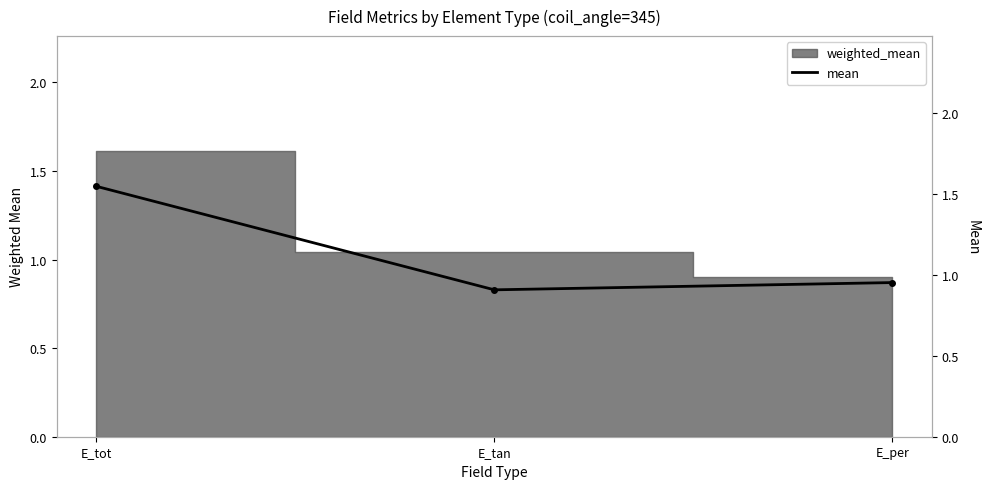

What is the maximum value shown in the chart?

1.5